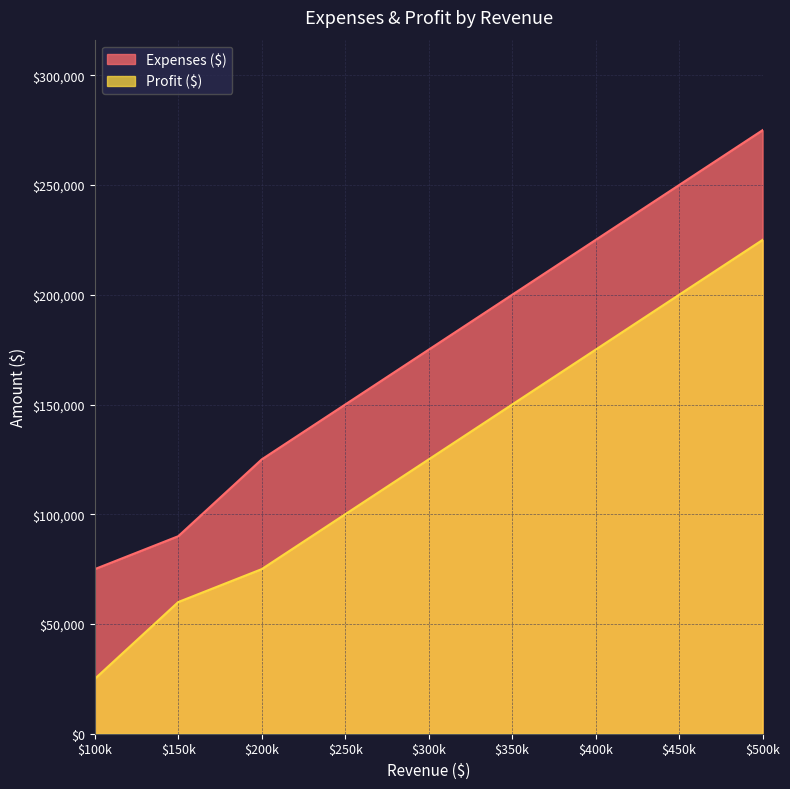

What is the spread (max minus min) of values at $400k?

50000